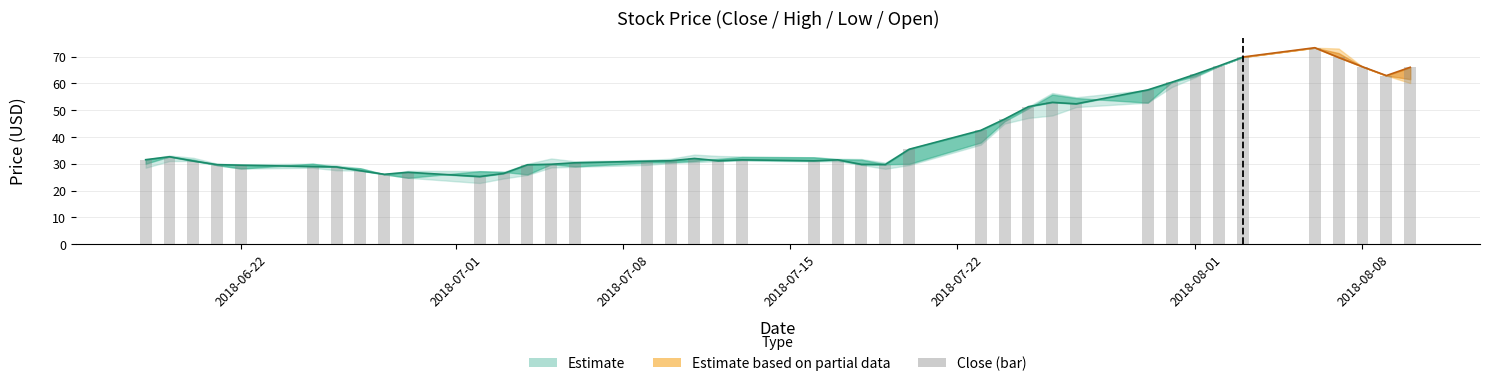

True or false: the data shows 14.4 at 38.

False